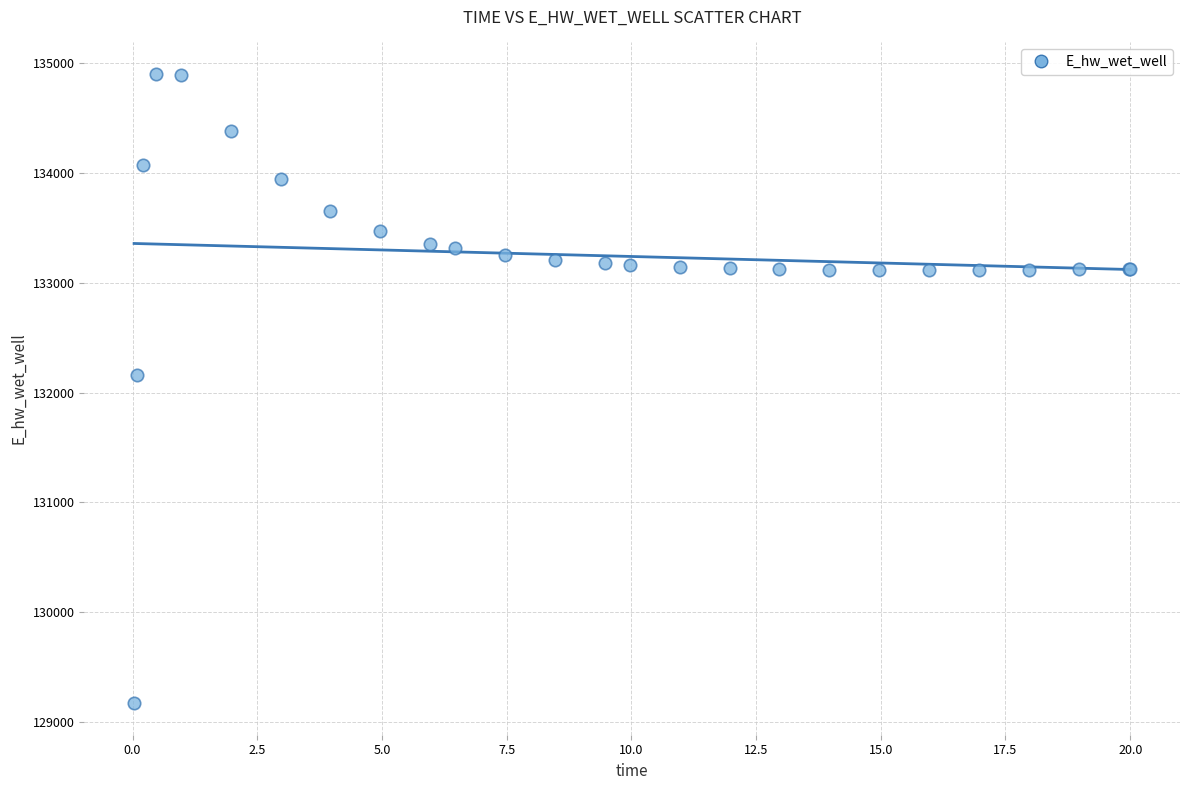

What Y value in the scatter plot is closest to 132036?

132162.1